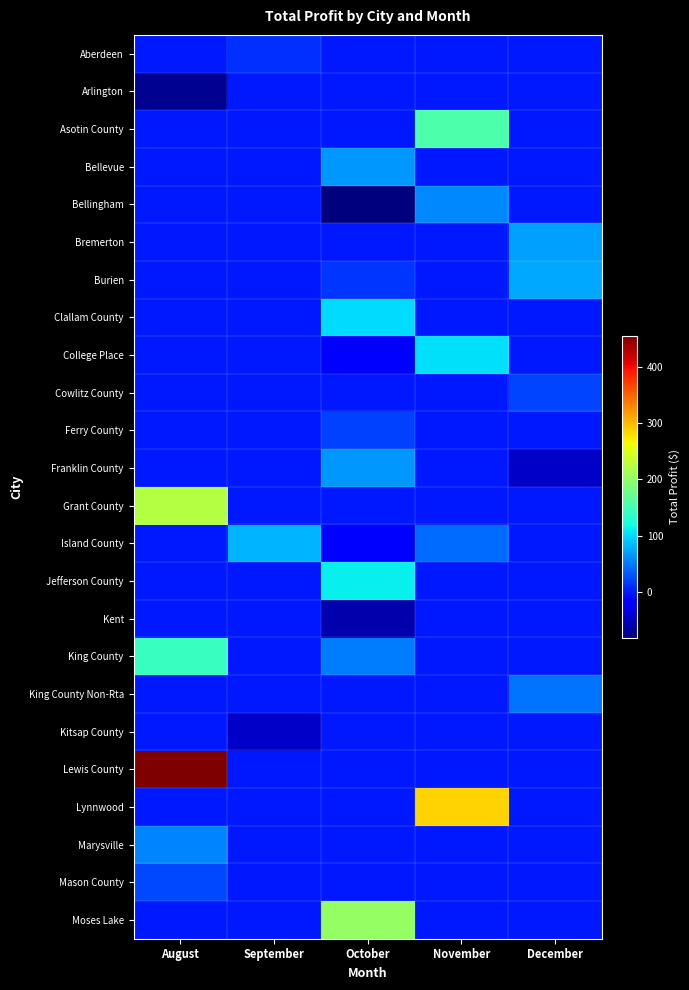

At which category is the sum across all series the highest?

August